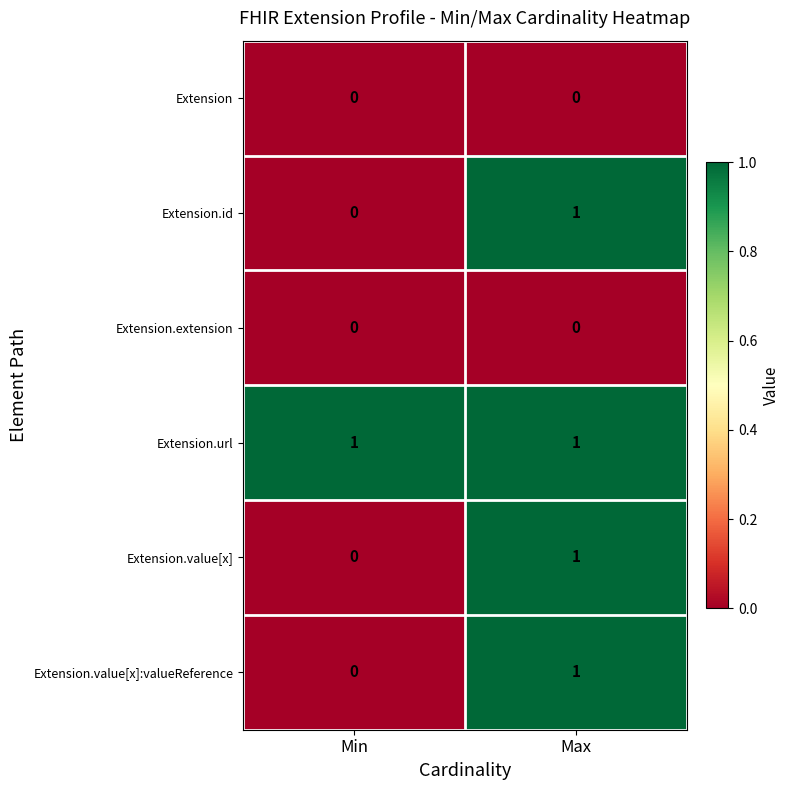

Is it true that Extension.value[x] equals 0 at Min?

True